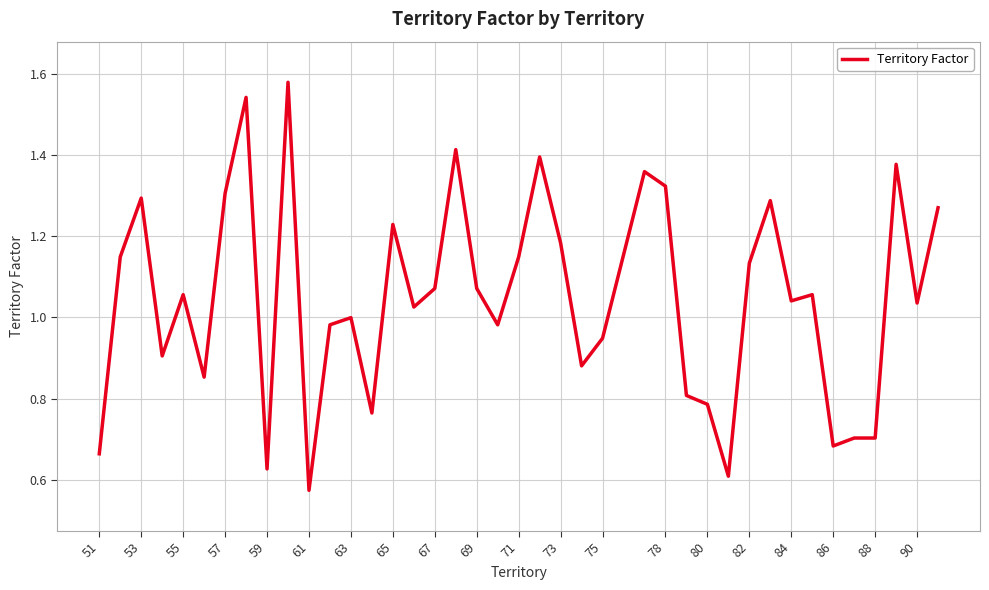

Is this an area chart (filled region under the line)?

No